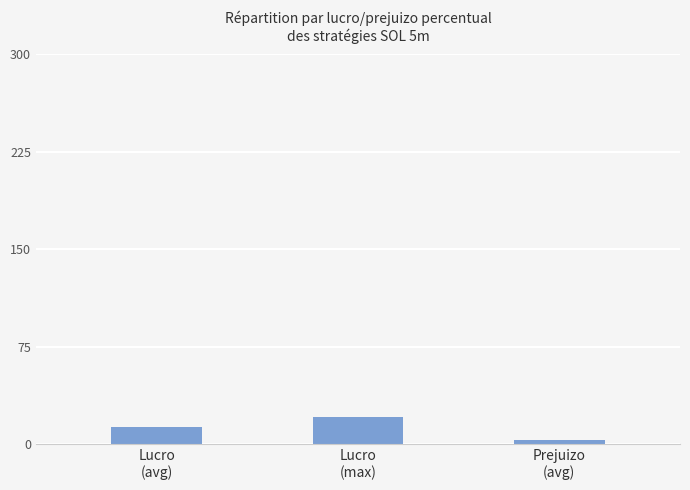

What is the average value?

12.4